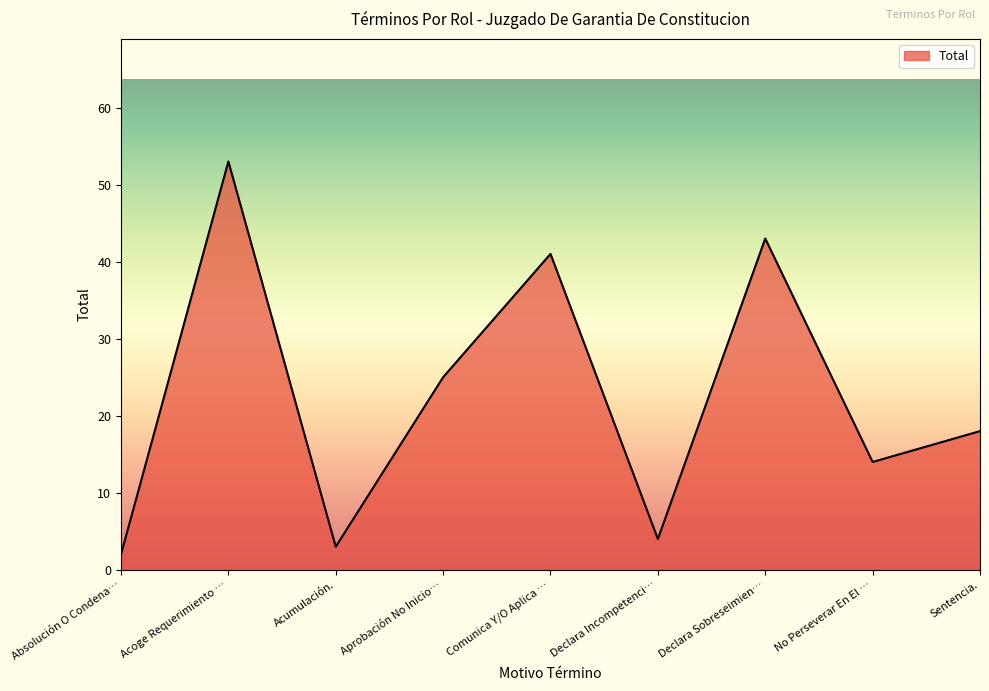

What position from the left is Acoge Requerimiento …?

2